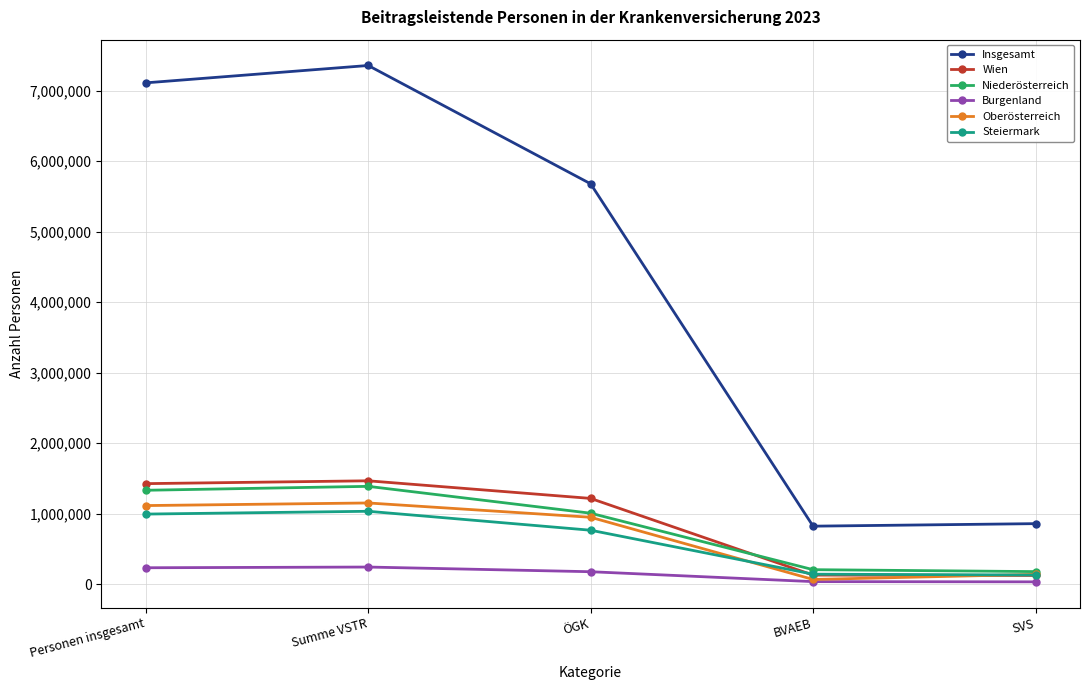

Where is Insgesamt nearest to the value 4089621?

ÖGK